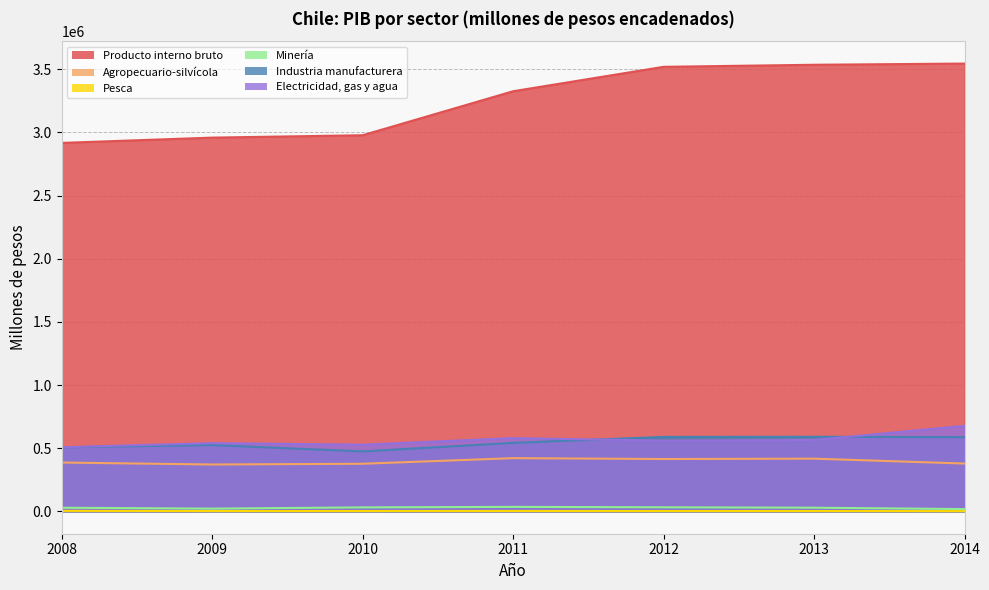

Reading left to right, extract all data points from this chart.

Producto interno bruto: 2008=2916841	2009=2958769	2010=2977621	2011=3325948	2012=3519318	2013=3535608	2014=3545028
Agropecuario-silvícola: 2008=386405	2009=370677	2010=376685	2011=421063	2012=414284	2013=417098	2014=378413
Pesca: 2008=3696	2009=2411	2010=2533	2011=2917	2012=2383	2013=2485	2014=1738
Minería: 2008=28460	2009=21476	2010=31252	2011=35303	2012=32043	2013=28791	2014=17741
Industria manufacturera: 2008=506833	2009=524480	2010=474257	2011=541932	2012=589274	2013=590389	2014=587262
Electricidad, gas y agua: 2008=507098	2009=540075	2010=527579	2011=579633	2012=559691	2013=565180	2014=676731